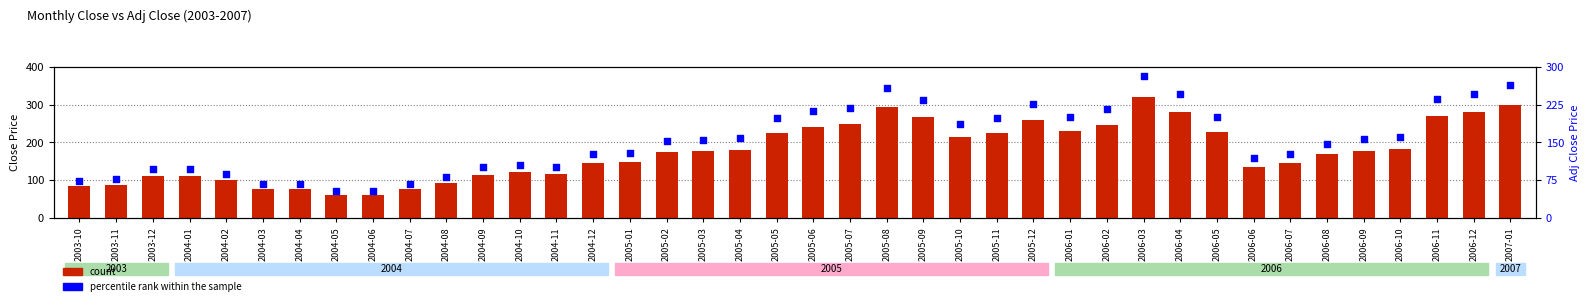

Which series has the largest total across all categories?

count